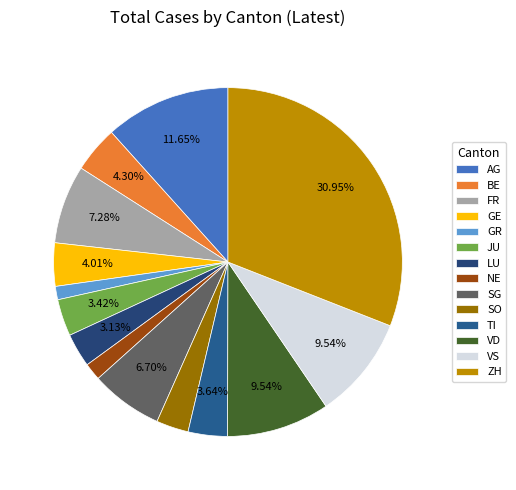

True or false: AG accounts for 12% of the total.

True